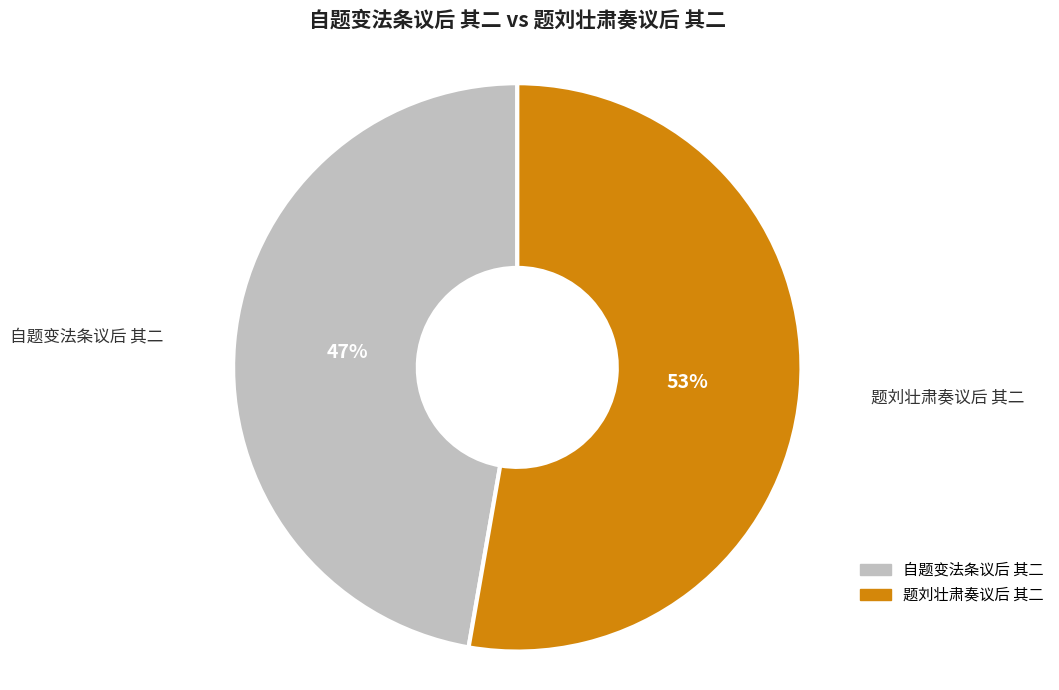

Which category has the biggest portion of the pie?

题刘壮肃奏议后 其二